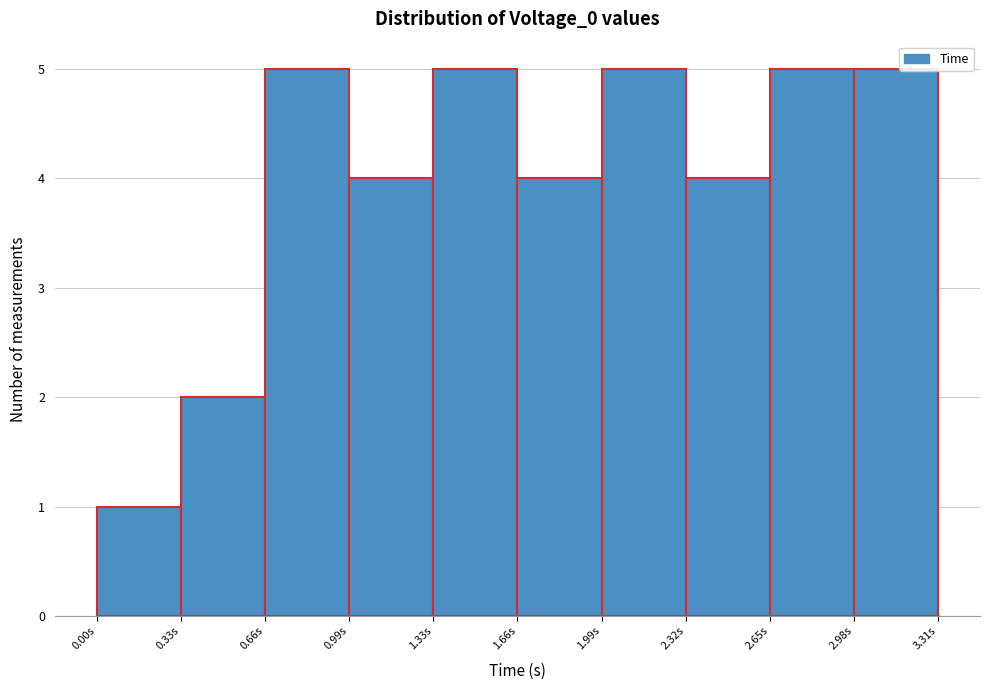

Reading left to right, list every bar in this chart as the range it spans on the x-axis followed by its height. Neither the bar edges nor the heights are printed on the chart, so give them approximately, as read against the axes.

0.00 to 0.35: 1
0.35 to 0.65: 2
0.65 to 1.00: 5
1.00 to 1.35: 4
1.35 to 1.65: 5
1.65 to 2.00: 4
2.00 to 2.30: 5
2.30 to 2.65: 4
2.65 to 3.00: 5
3.00 to 3.30: 5